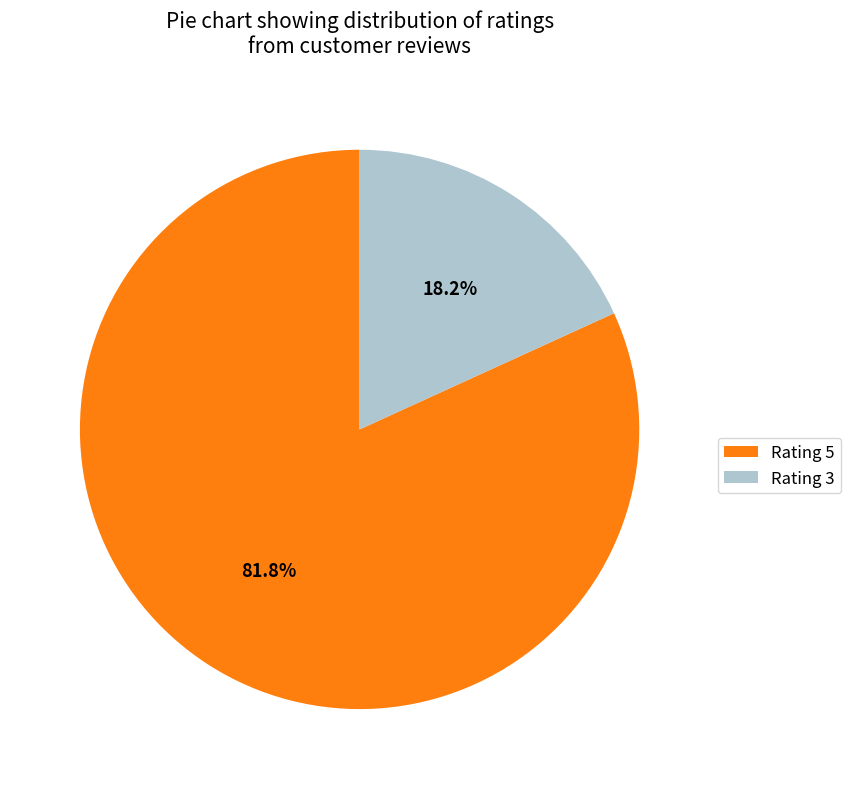

How much of the chart is everything except Rating 5?

18.2%